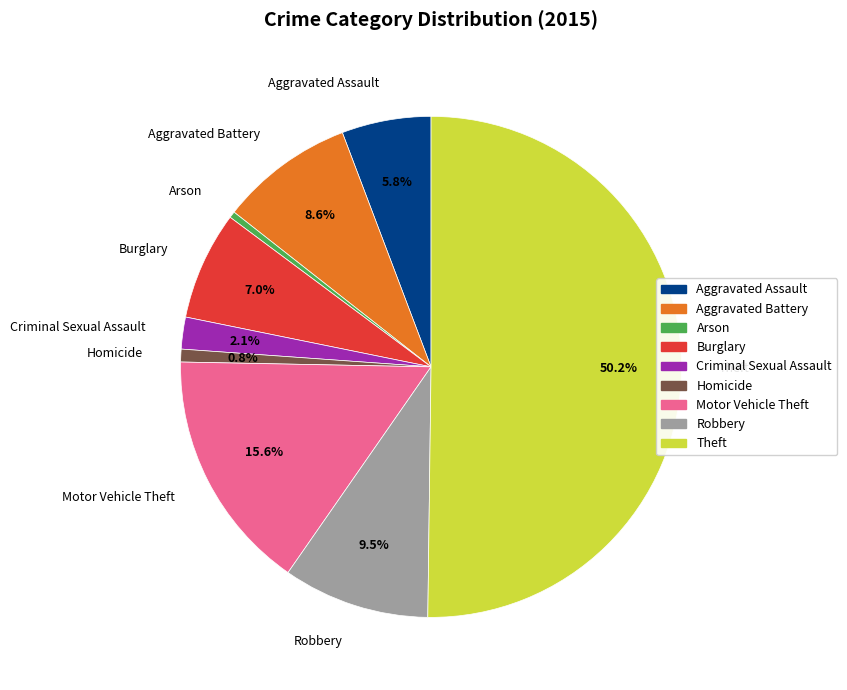

To the nearest percent, what percentage of the pie is Aggravated Battery?

9%